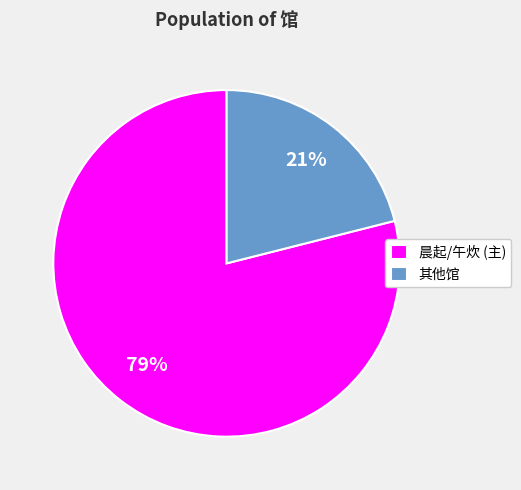

What is the ratio of the value at 其他馆 to the value at 晨起/午炊 (主)?

0.3